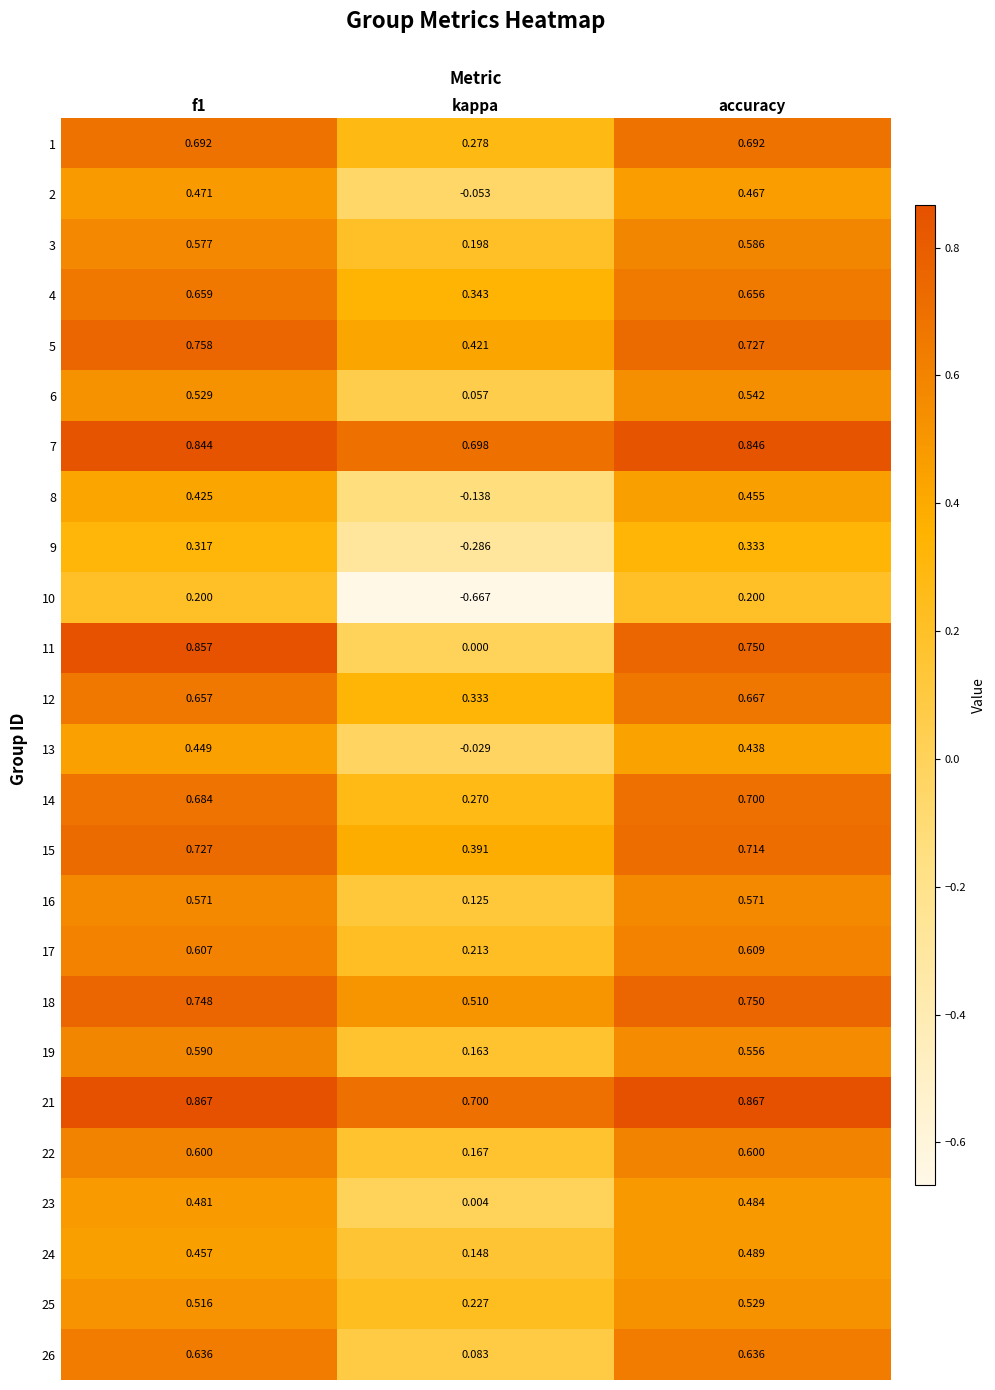

Where is 16 nearest to the value 0?

kappa